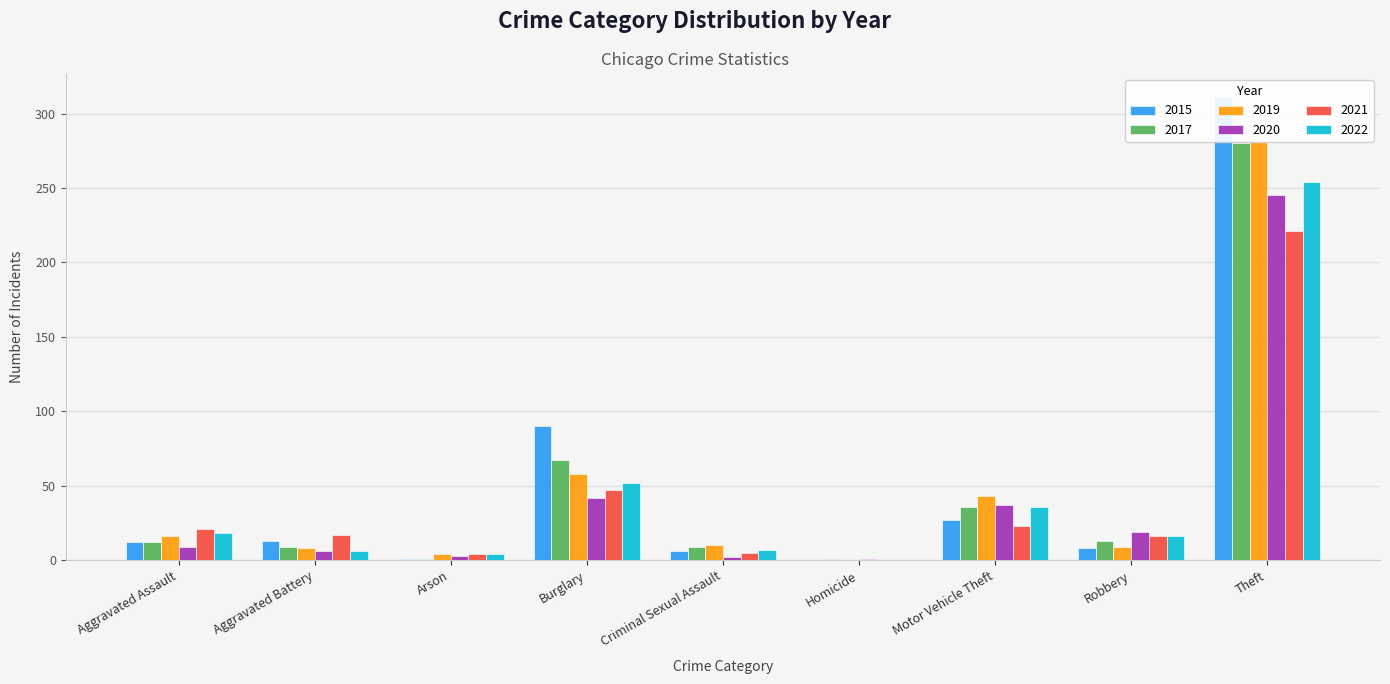

How many data points in 2015 are less than 12?

4